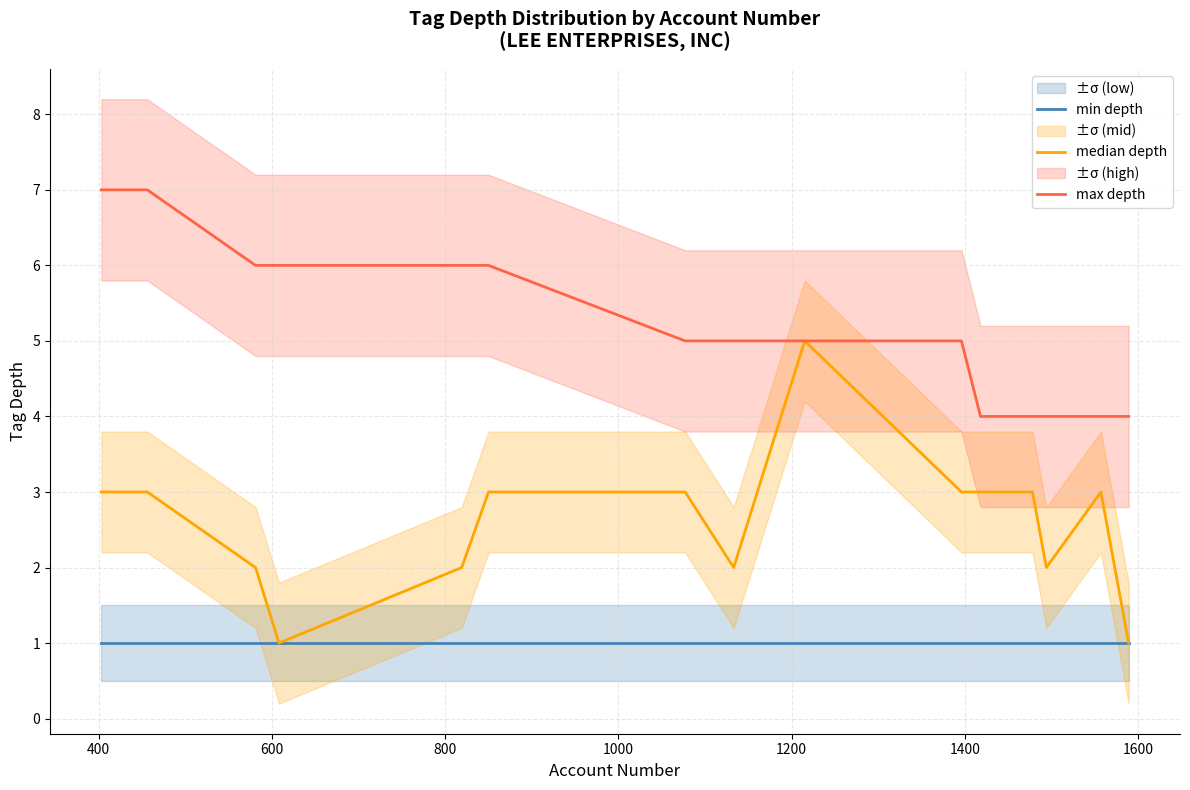

True or false: max depth and min depth intersect in this chart.

False